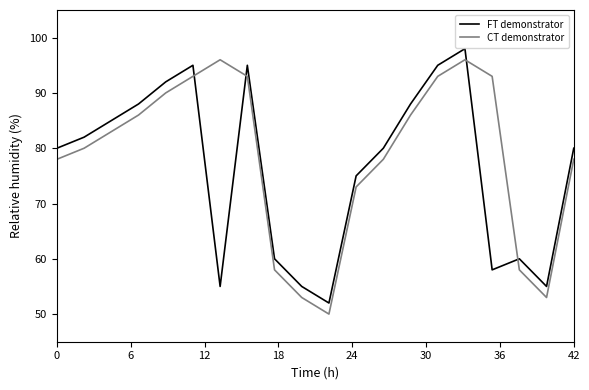

How many times do FT demonstrator and CT demonstrator cross each other?

4